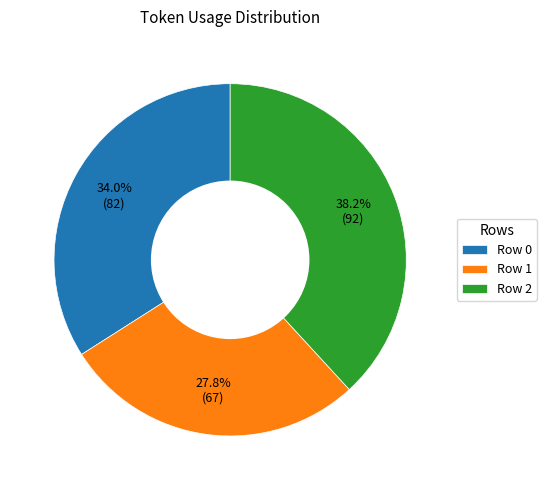

Which category has the biggest portion of the pie?

Row 2